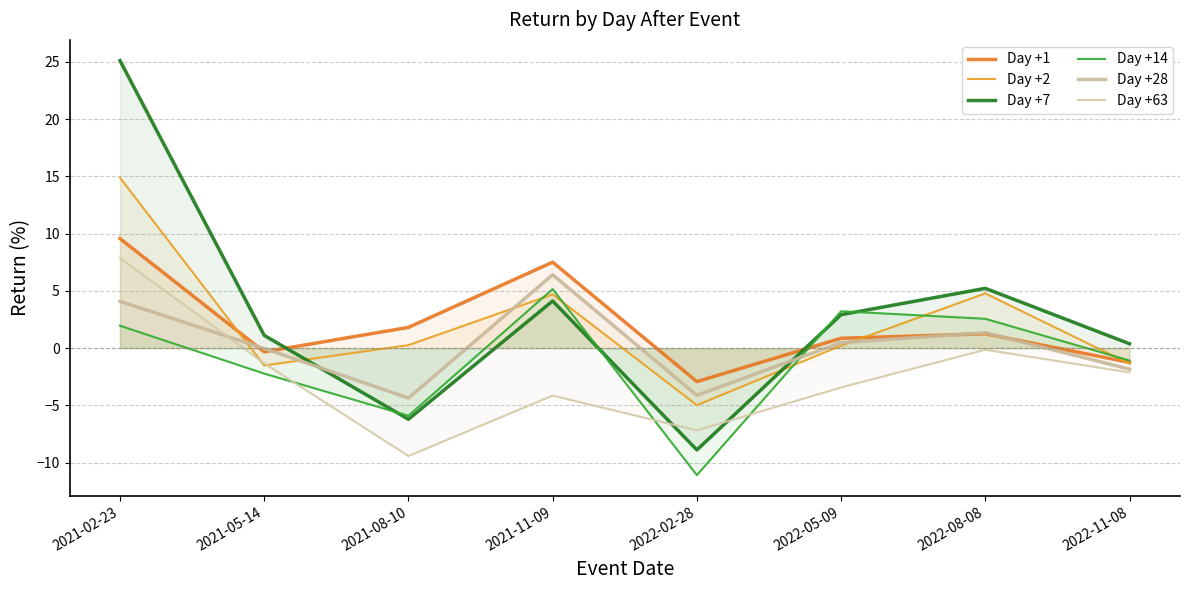

At which category does Day +1 reach its first local peak?

2021-11-09